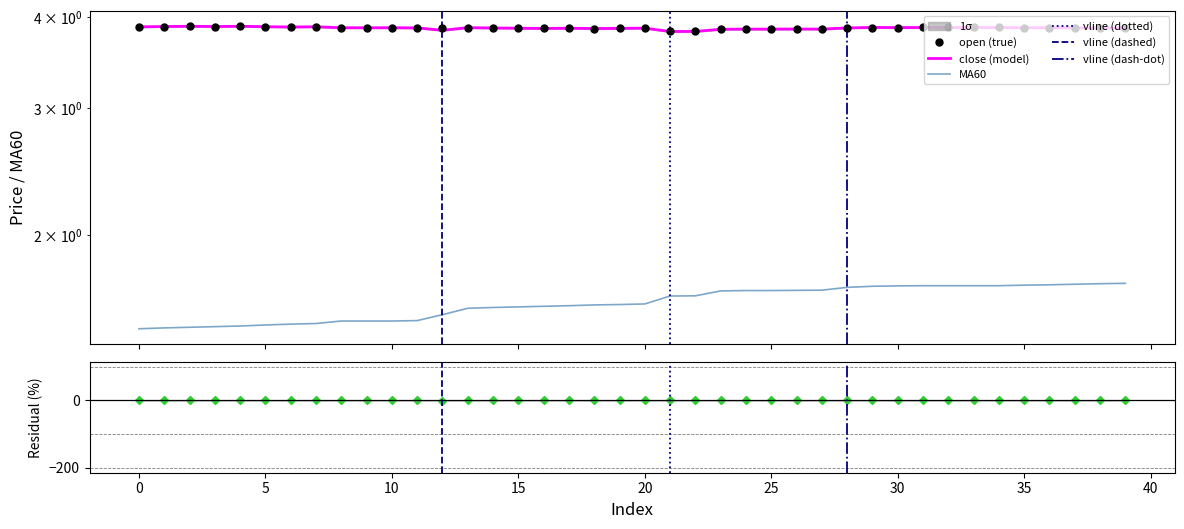

True or false: MA60 and close intersect in this chart.

False